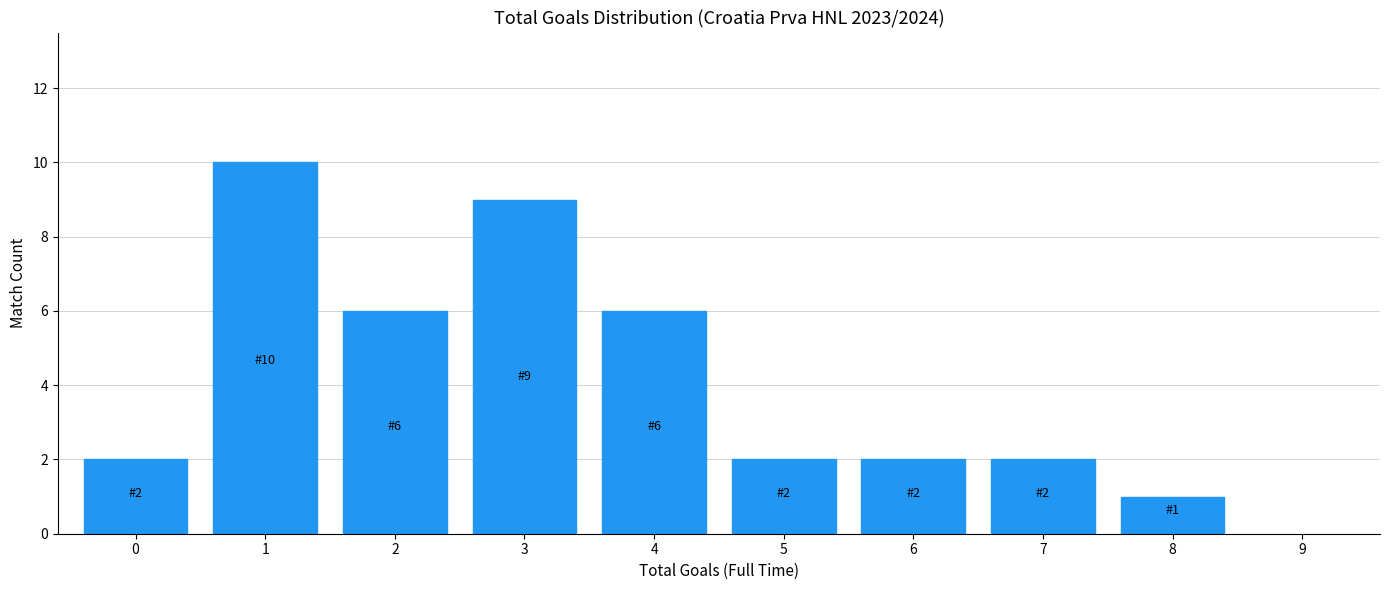

Reading left to right, transcribe all the data shown in this chart.

0=2	1=10	2=6	3=9	4=6	5=2	6=2	7=2	8=1